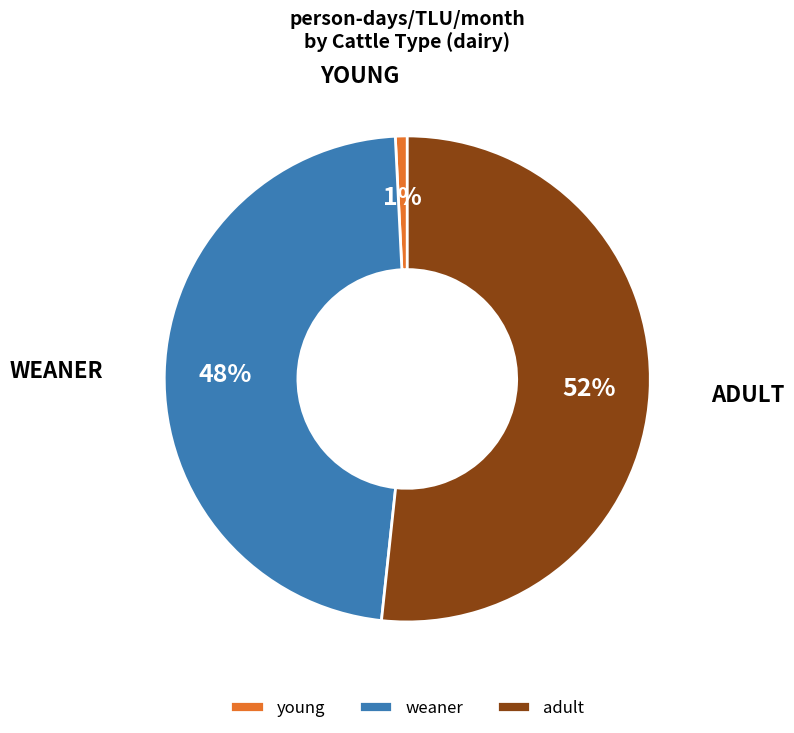

Is there any slice that represents more than half of the pie?

Yes